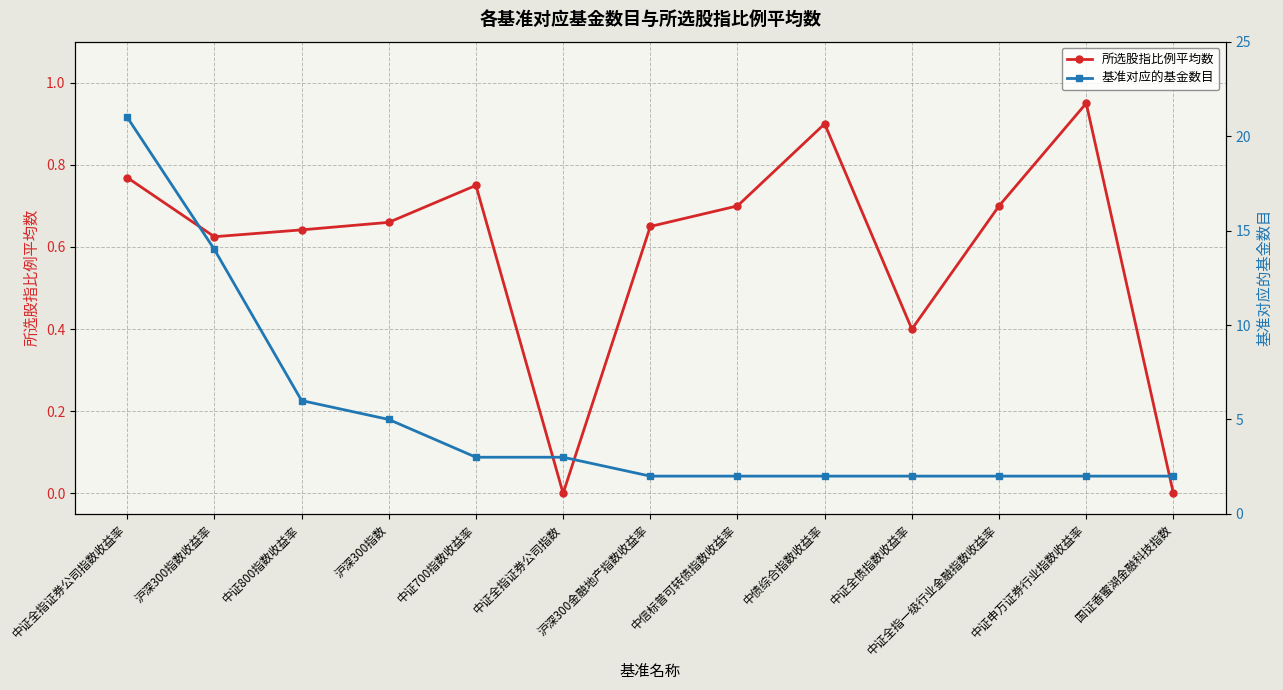

True or false: 所选股指比例平均数 has a value of 0.8 at 中证700指数收益率.

True